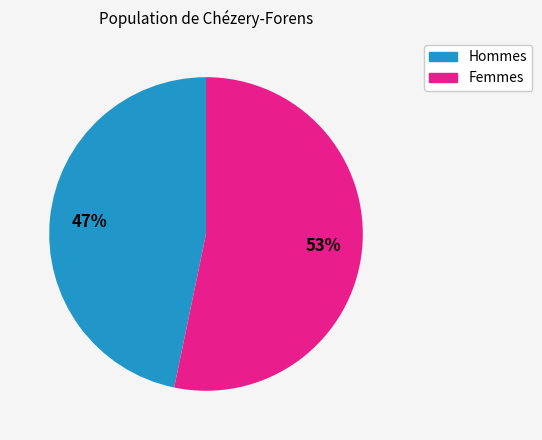

How many segments does this pie chart have?

2